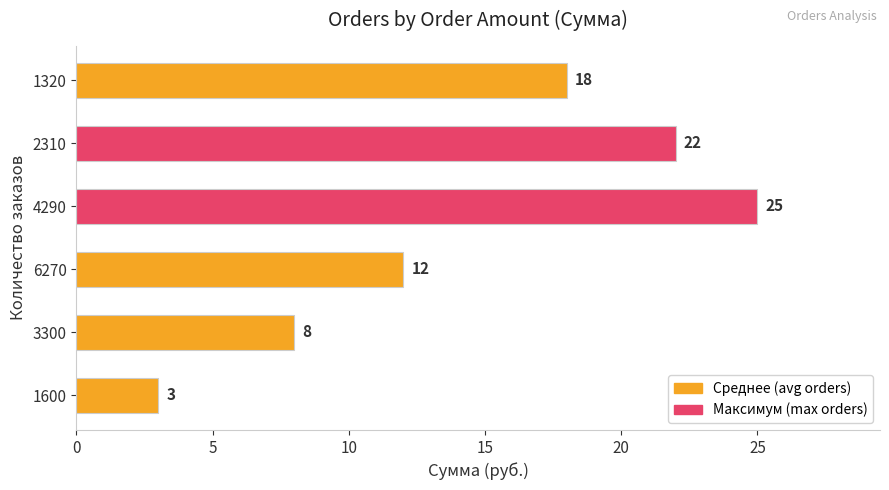

Count the values in the range 8 to 22.

4